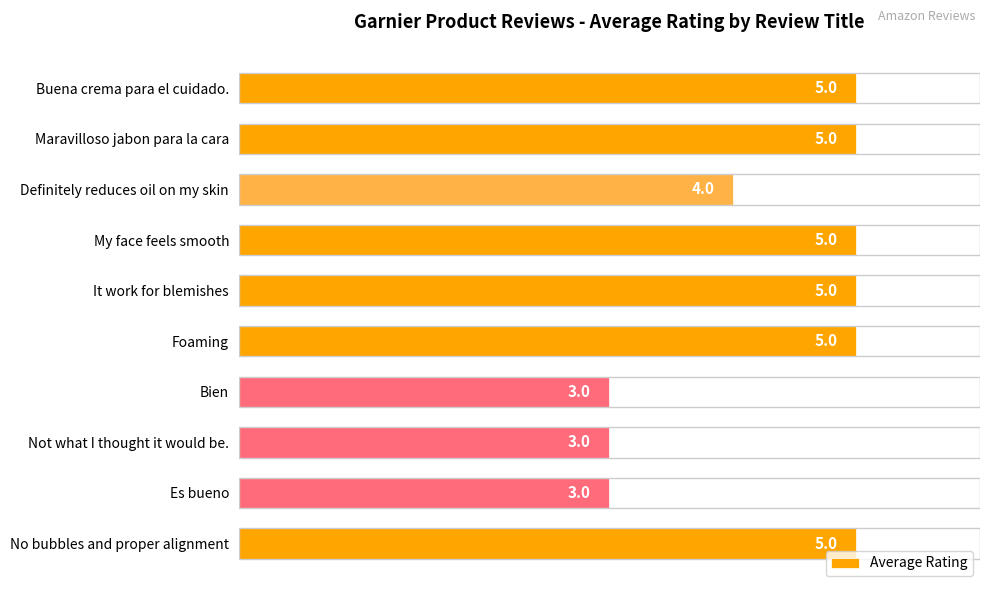

Between Es bueno and No bubbles and proper alignment, which is larger?

No bubbles and proper alignment